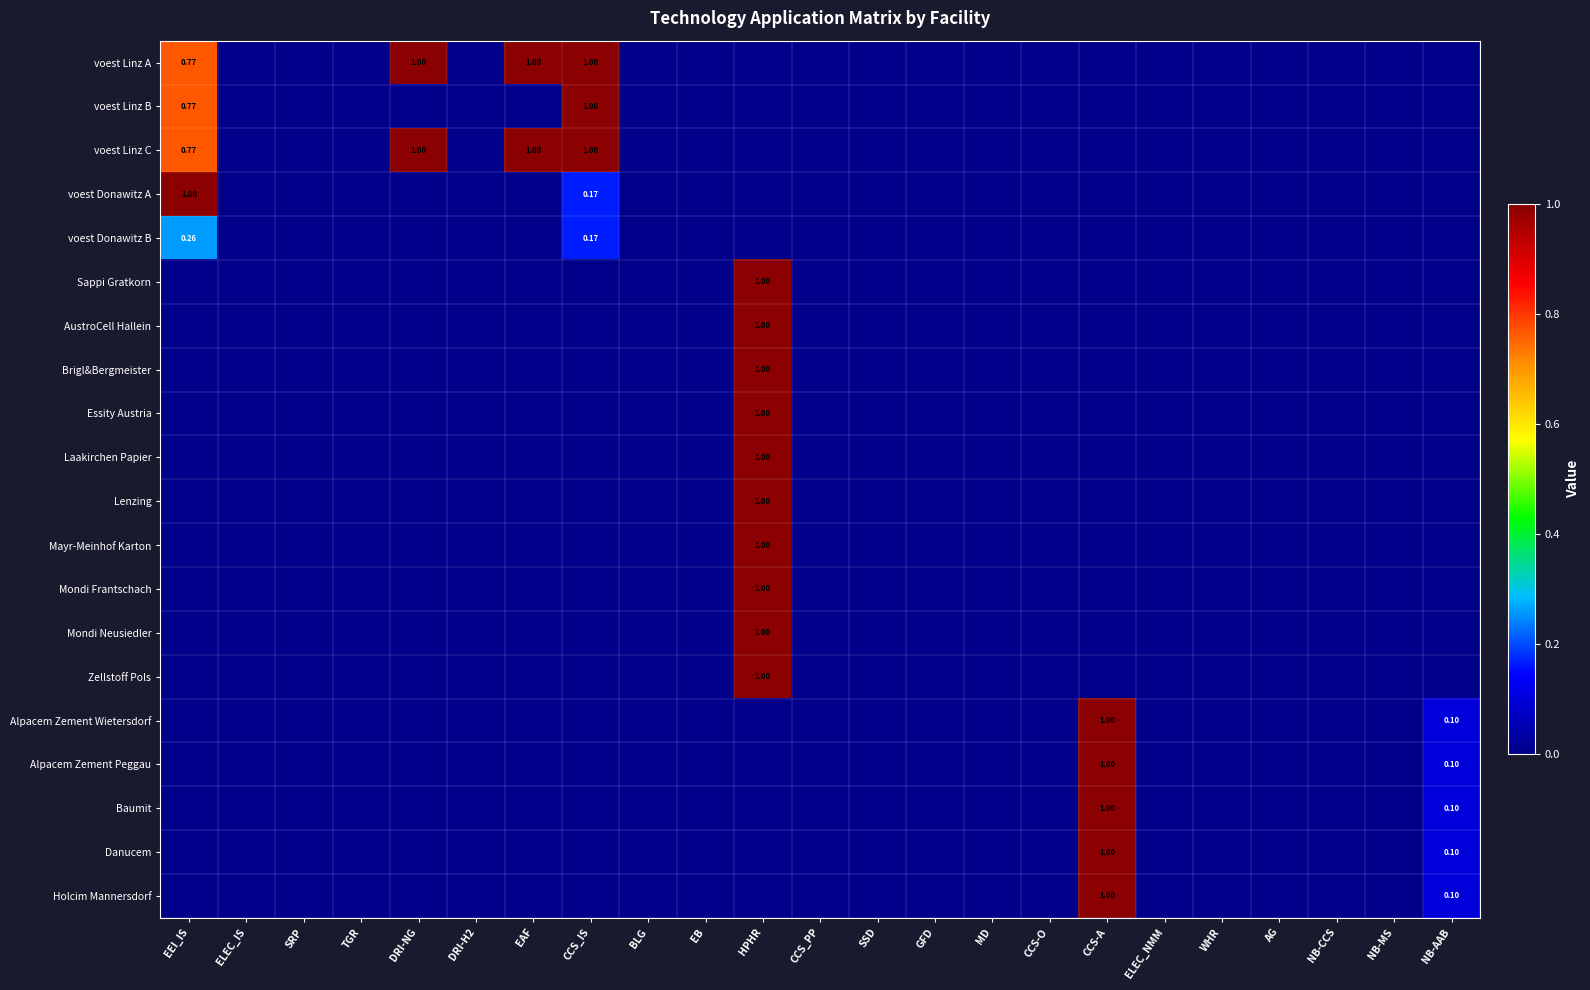

Which category has the highest value across all series?

DRI-NG